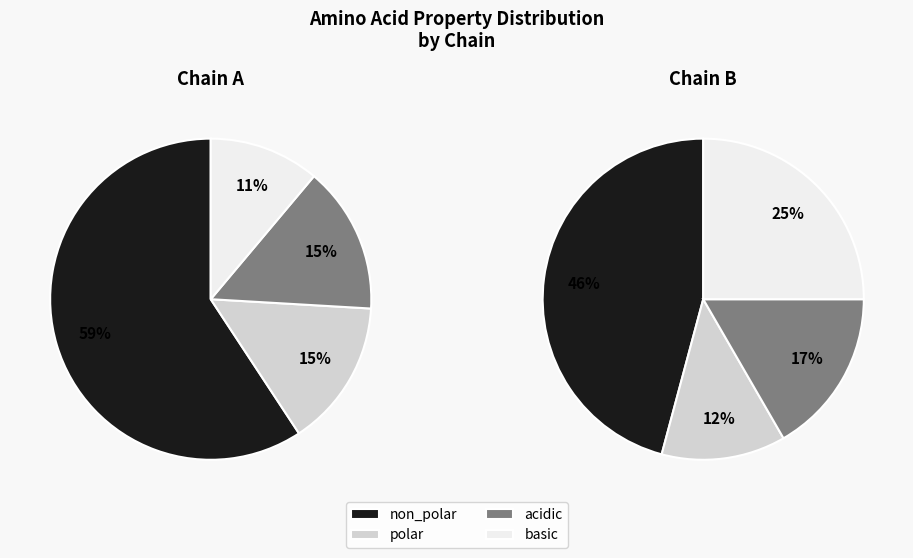

The polar slice represents 26% of the pie. True or false?

False